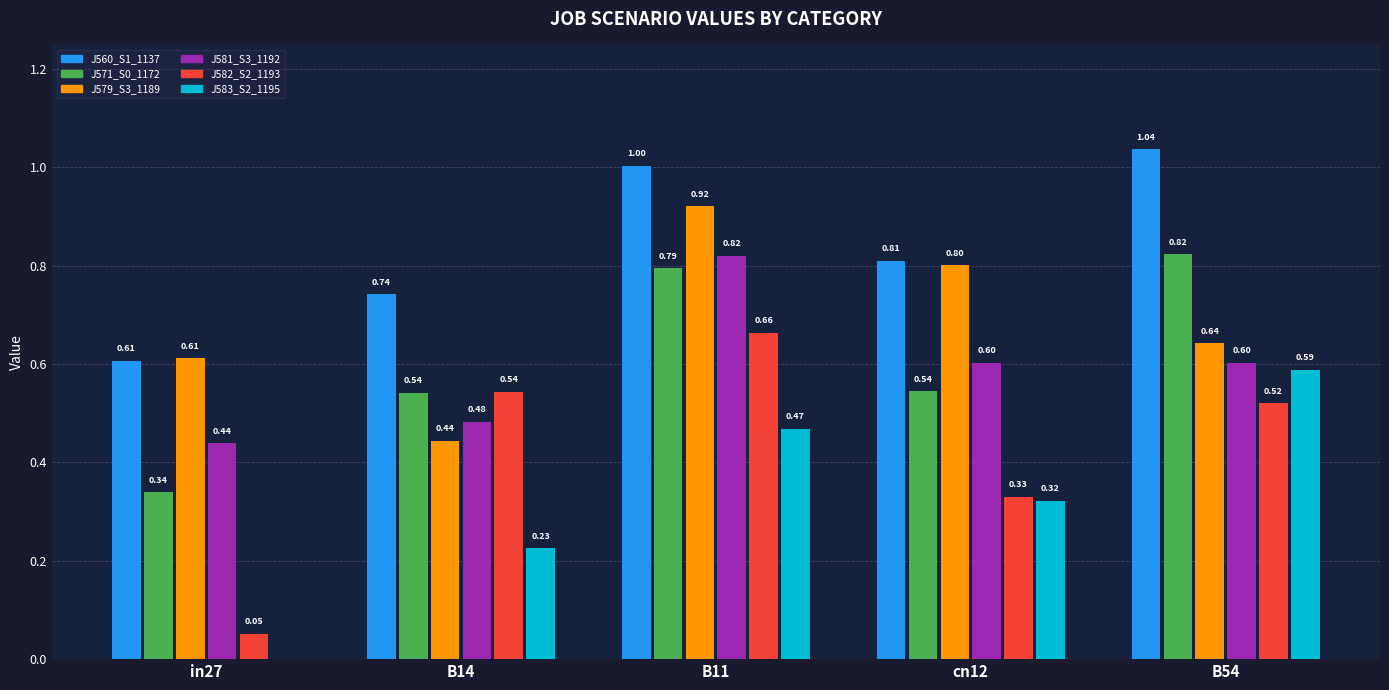

At which category is the sum across all series the highest?

B11